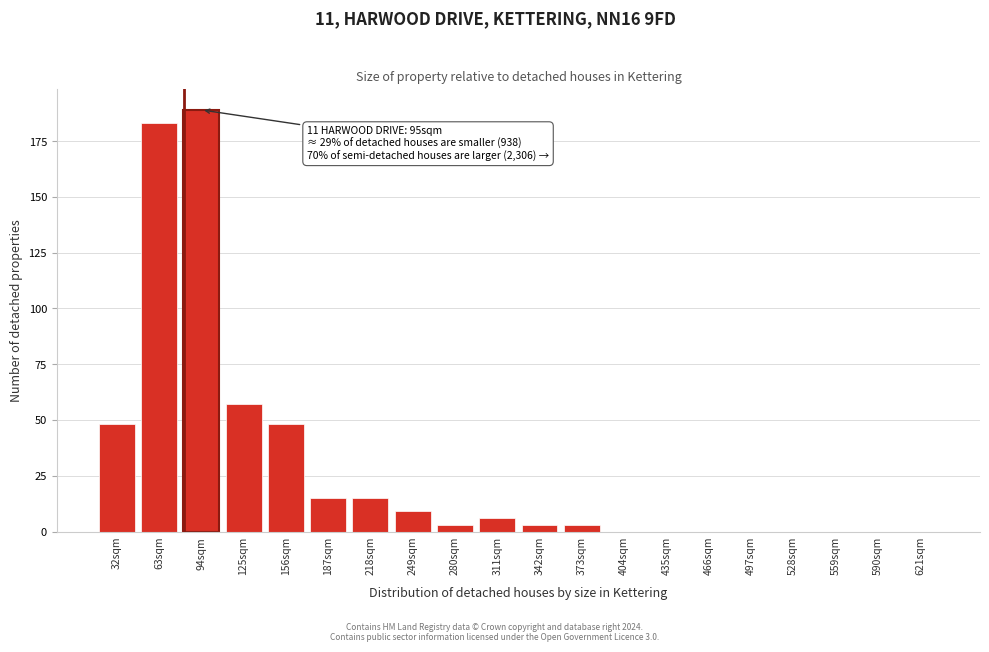

Reading left to right, extract all data points from this chart.

32sqm=48	63sqm=183	94sqm=189	125sqm=57	156sqm=48	187sqm=15	218sqm=15	249sqm=9	280sqm=3	311sqm=6	342sqm=3	373sqm=3	404sqm=0	435sqm=0	466sqm=0	497sqm=0	528sqm=0	559sqm=0	590sqm=0	621sqm=0